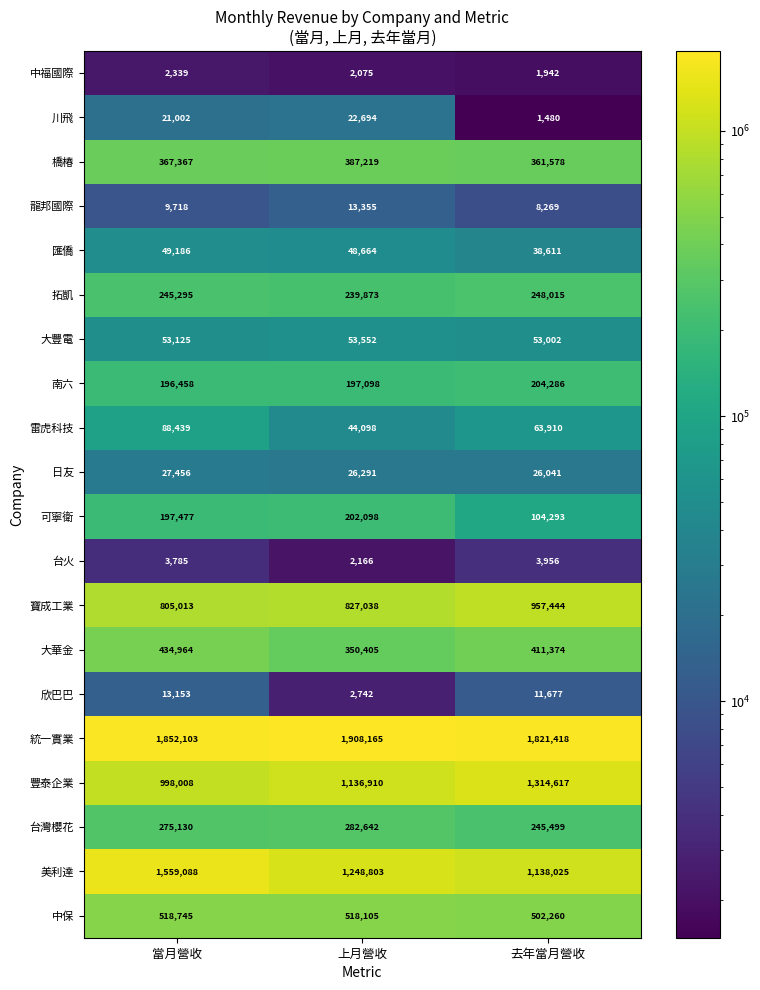

How many values in the 台火 series are below 3785?

1